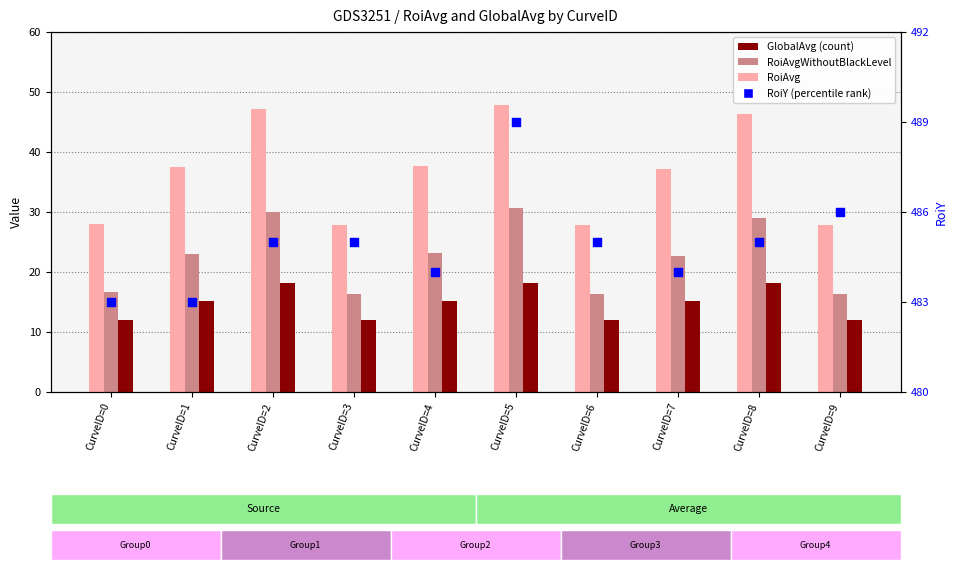

Is the value of RoiAvgWithoutBlackLevel at CurveID=0 greater than the value of GlobalAvg at CurveID=9?

Yes